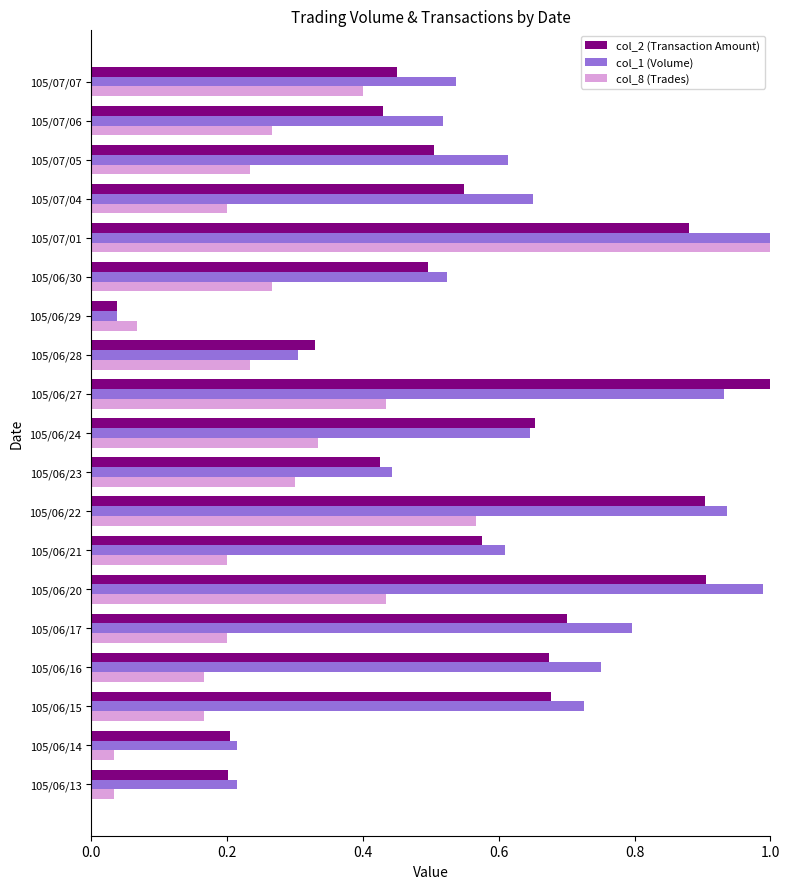

True or false: col_8 (Trades) has a value of 0.3 at 105/06/30.

True